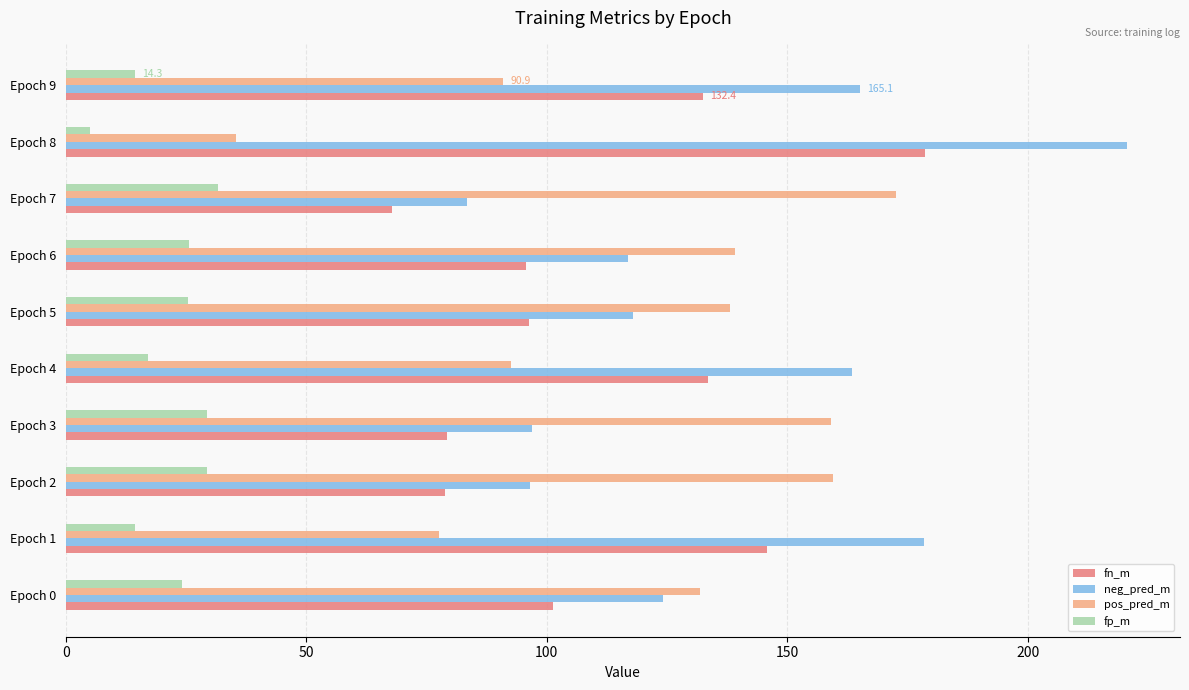

Which series has the largest total across all categories?

neg_pred_m